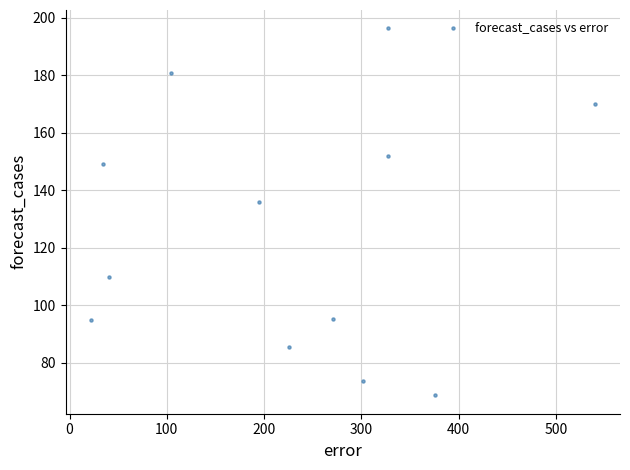

What is the range of Y values (max minus min)?

127.8